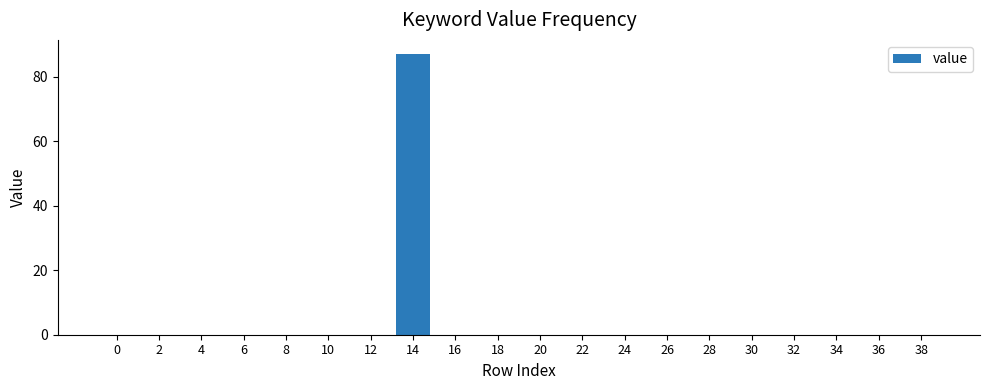

How many series are shown in this chart?

1